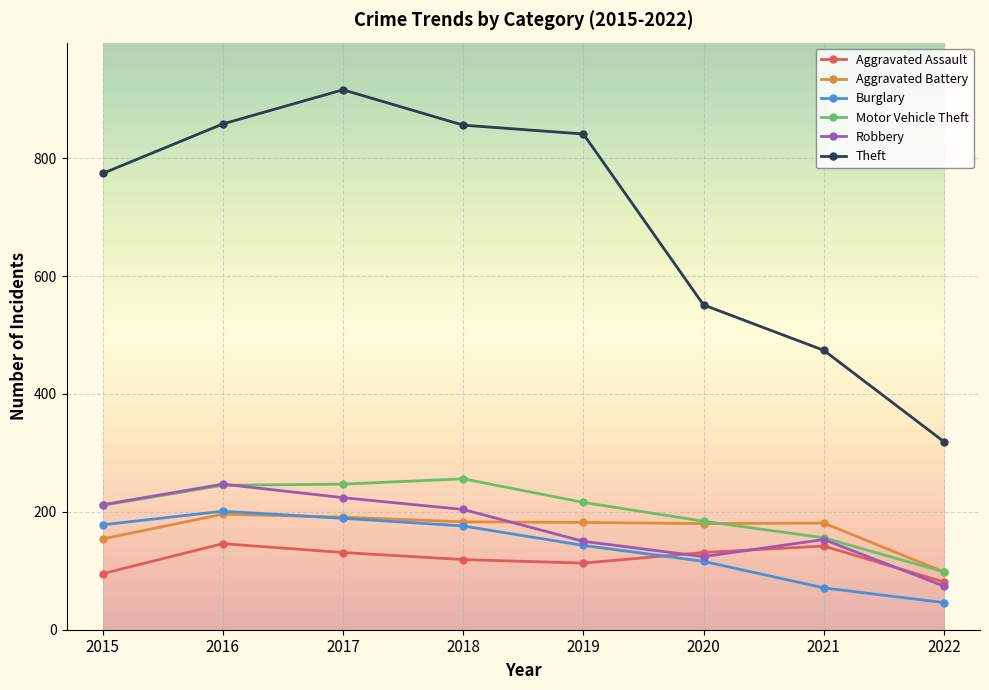

What value does the Burglary series have at 2022, to the nearest 10?

50